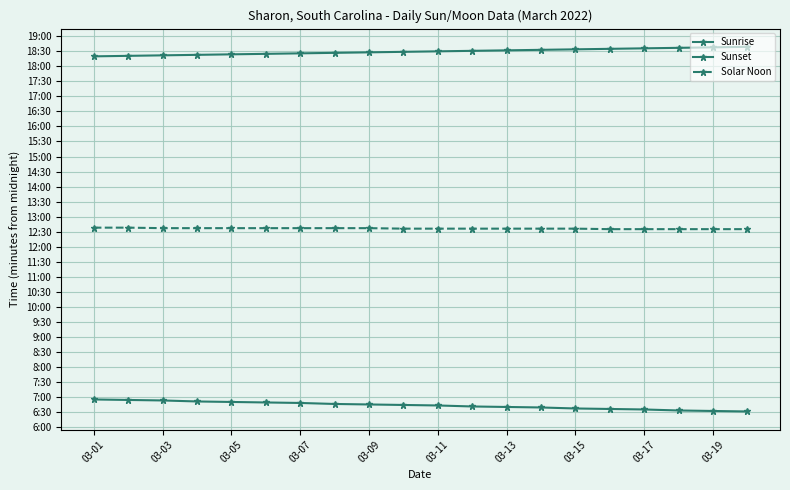

What is the sum of all Solar Noon values?

15126